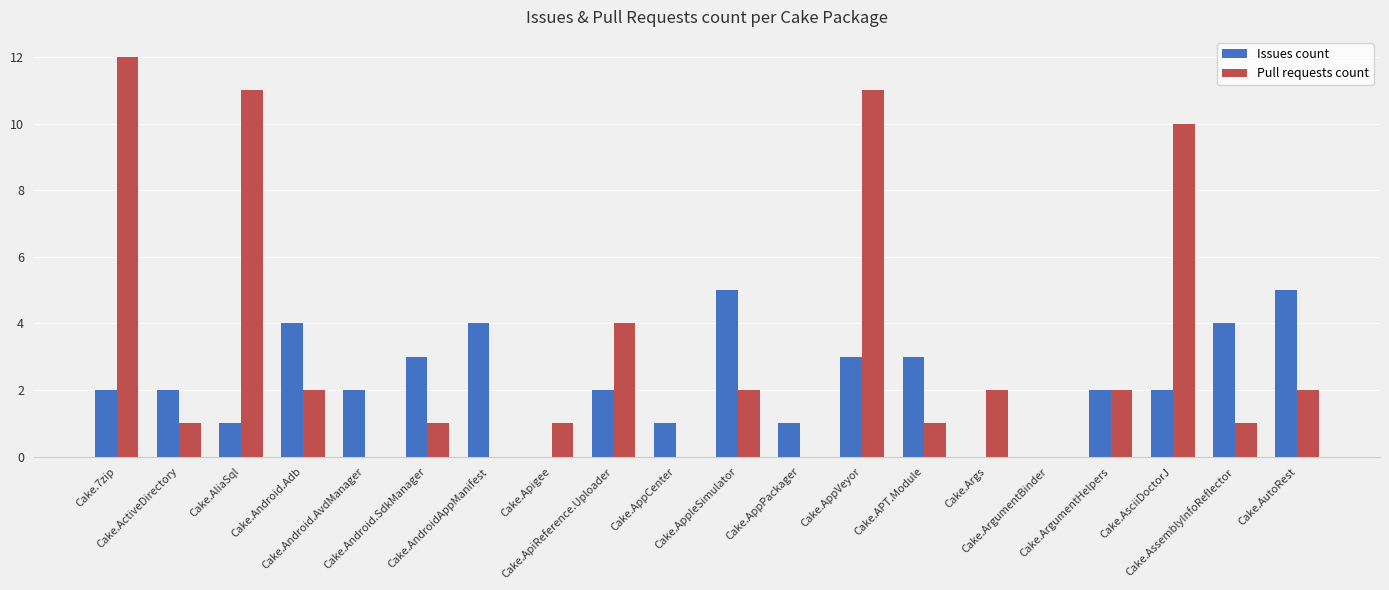

Which series has the largest total across all categories?

Pull requests count